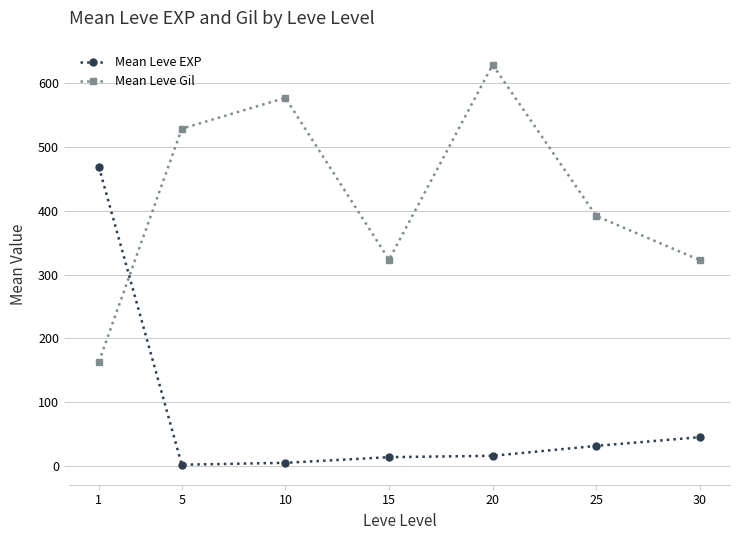

What is the difference between the maximum and second lowest values in the Mean Leve Gil series?

305.8